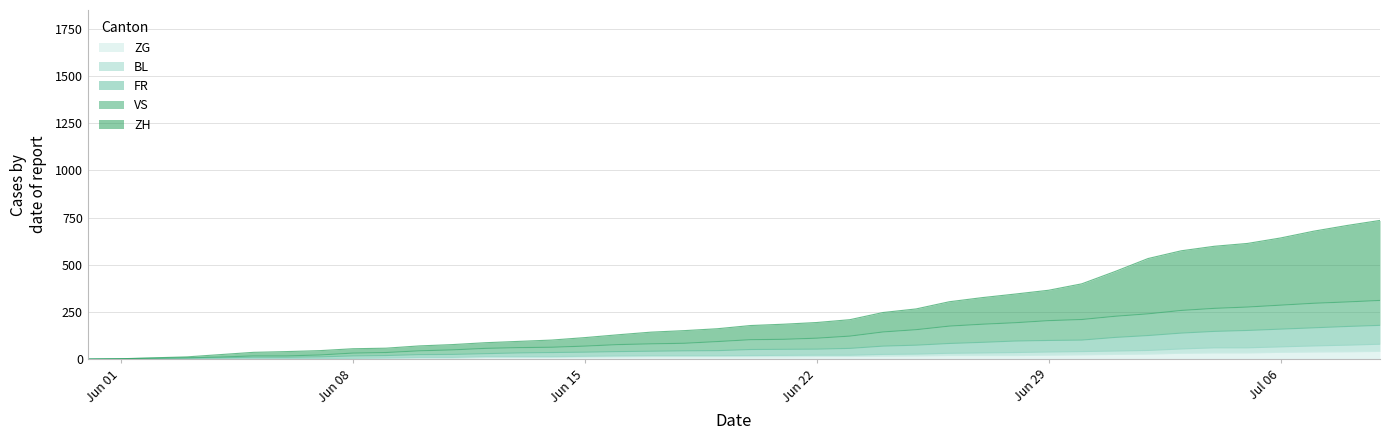

Rank the series at 2020-06-13 from lowest to highest value.

ZG, BL, FR, VS, ZH